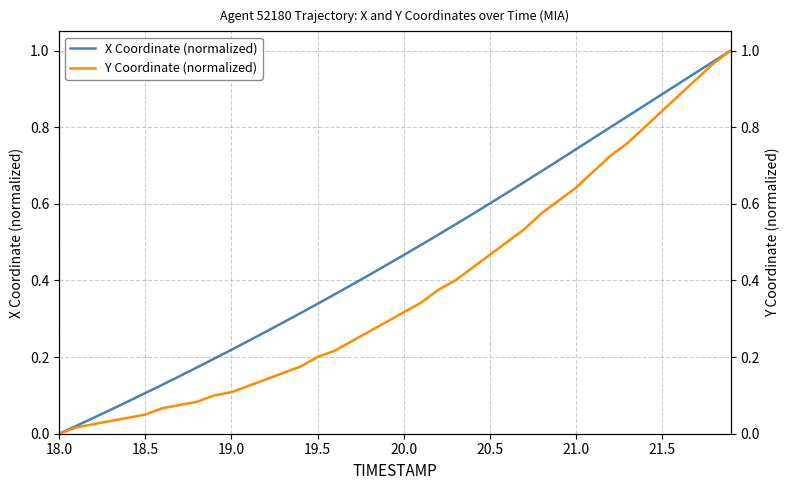

The value of X Coordinate (normalized) at 18.0 is 0.0. True or false?

True